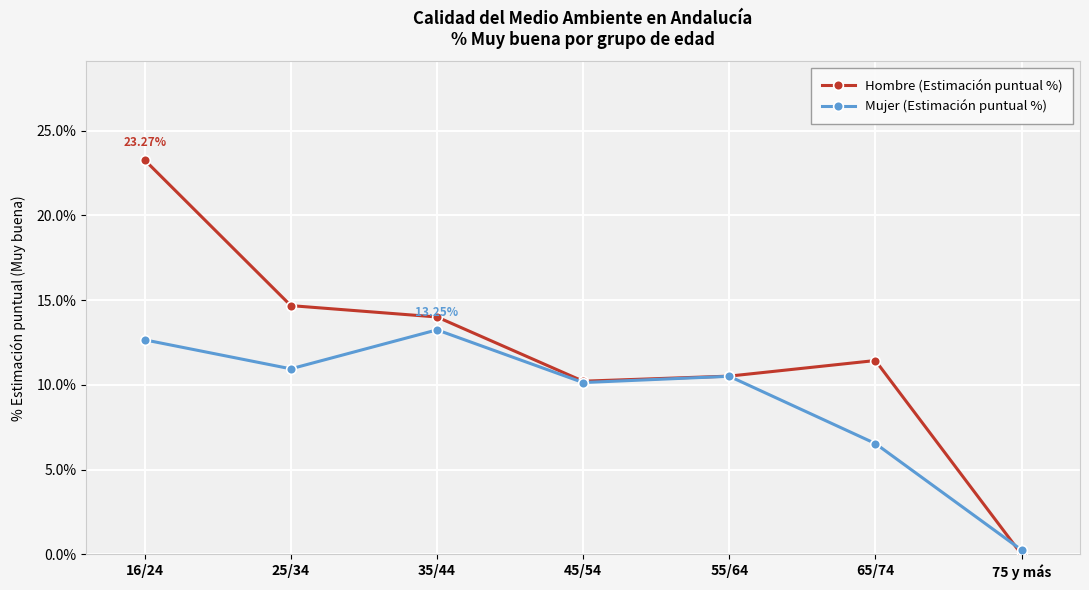

Which series has the largest range (max minus min)?

Hombre (Estimación puntual %)